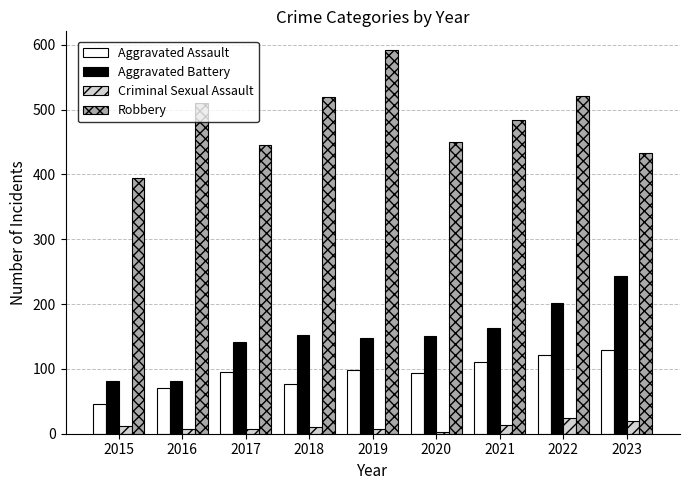

What is the average value of the Robbery series?

483